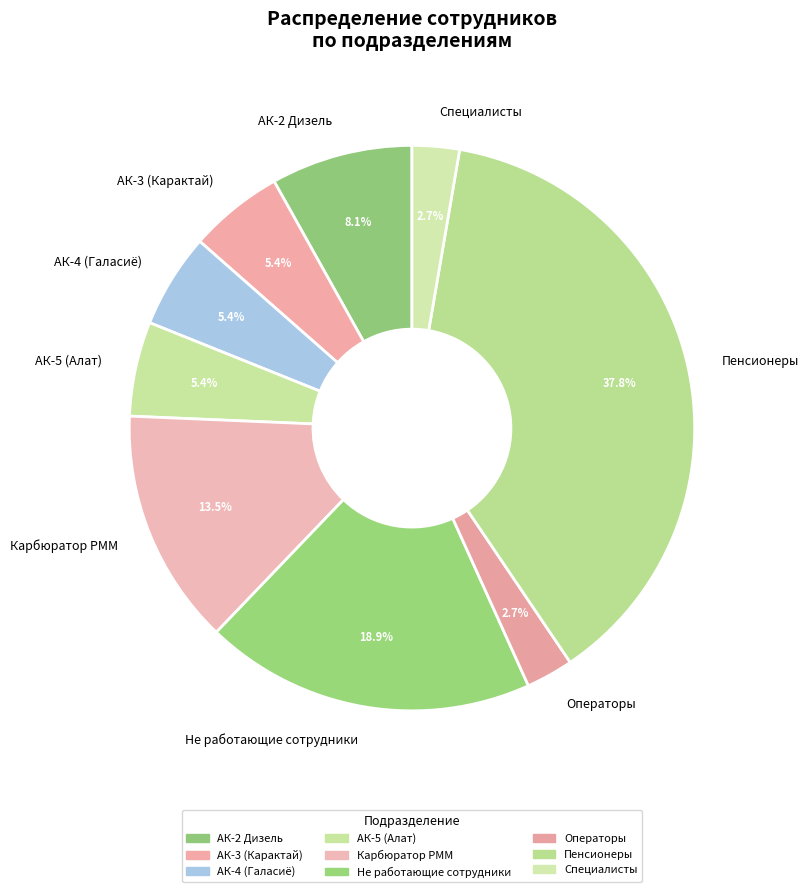

Which slice is the largest?

Пенсионеры